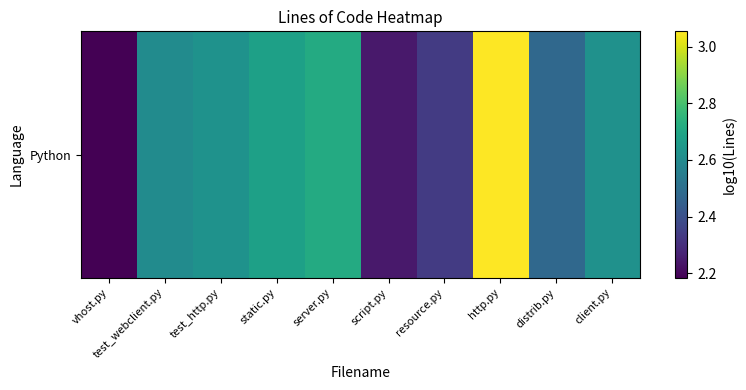

Reading left to right, extract all data points from this chart.

vhost.py=2.2	test_webclient.py=2.6	test_http.py=2.6	static.py=2.7	server.py=2.7	script.py=2.2	resource.py=2.3	http.py=3.1	distrib.py=2.5	client.py=2.6